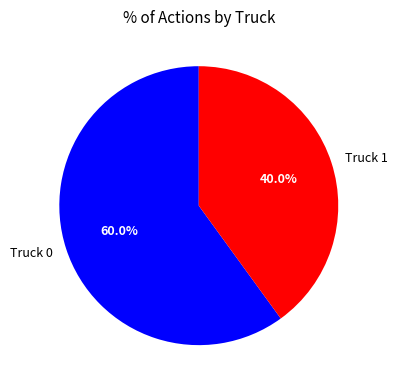

What is the largest slice in the pie chart?

Truck 0